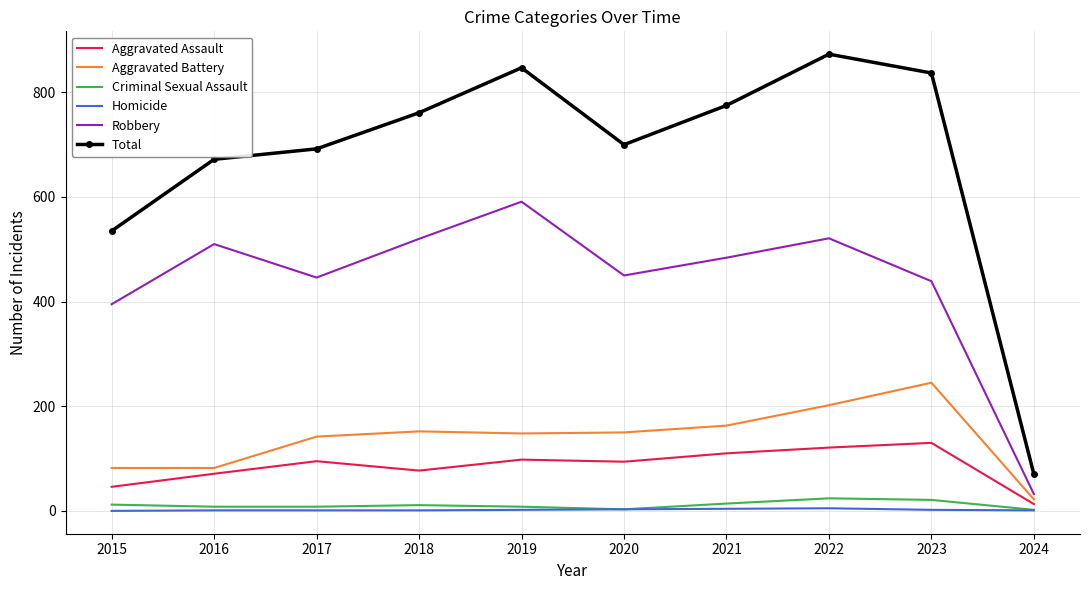

What is the average value of the Total series?

676